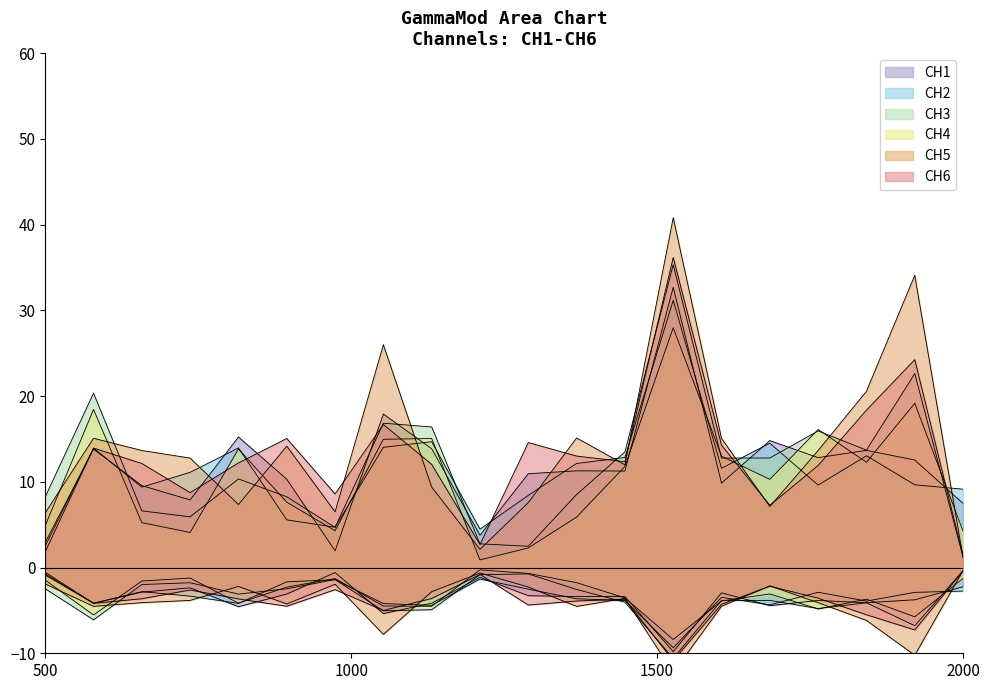

At 500, list the series in order from largest to smallest.

CH3, CH5, CH4, CH1, CH6, CH2